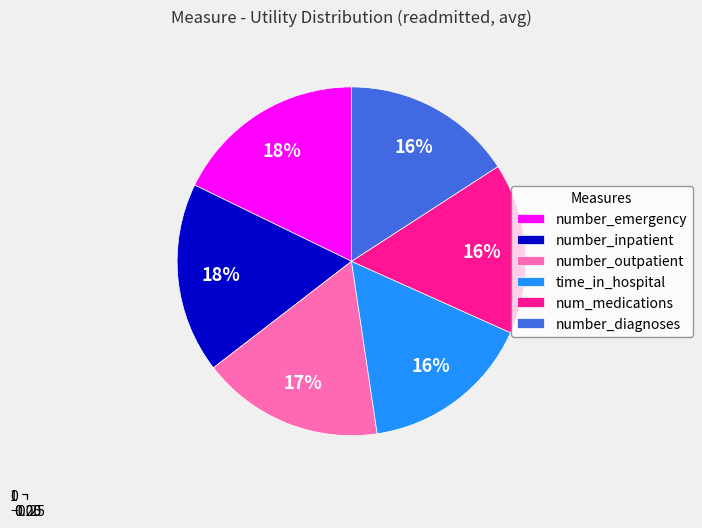

Which category has the biggest portion of the pie?

number_emergency